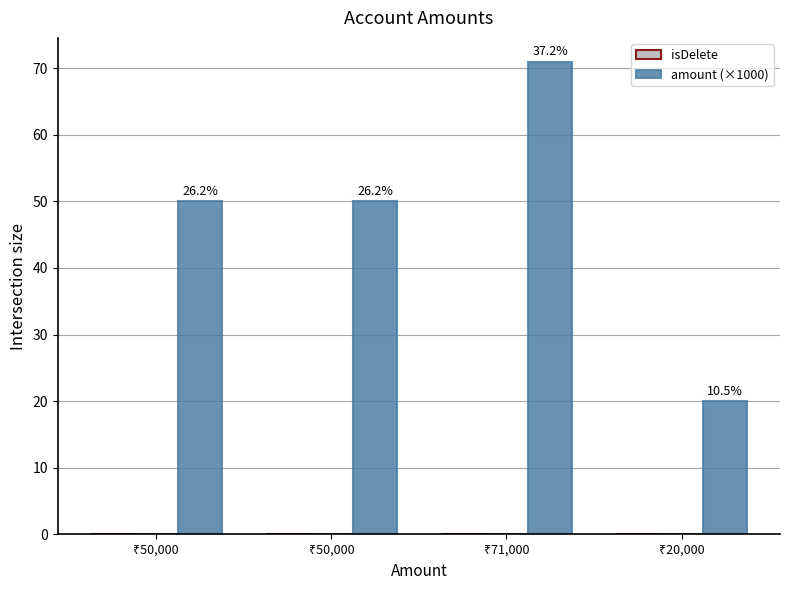

What is the greatest value displayed?

71